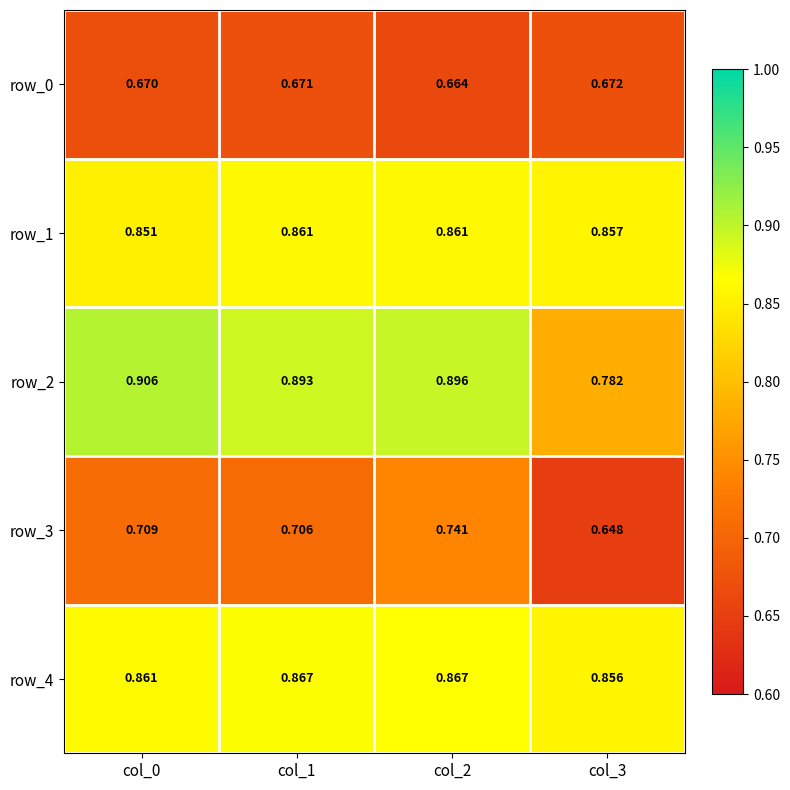

What is the spread (max minus min) of values at col_2?

0.2